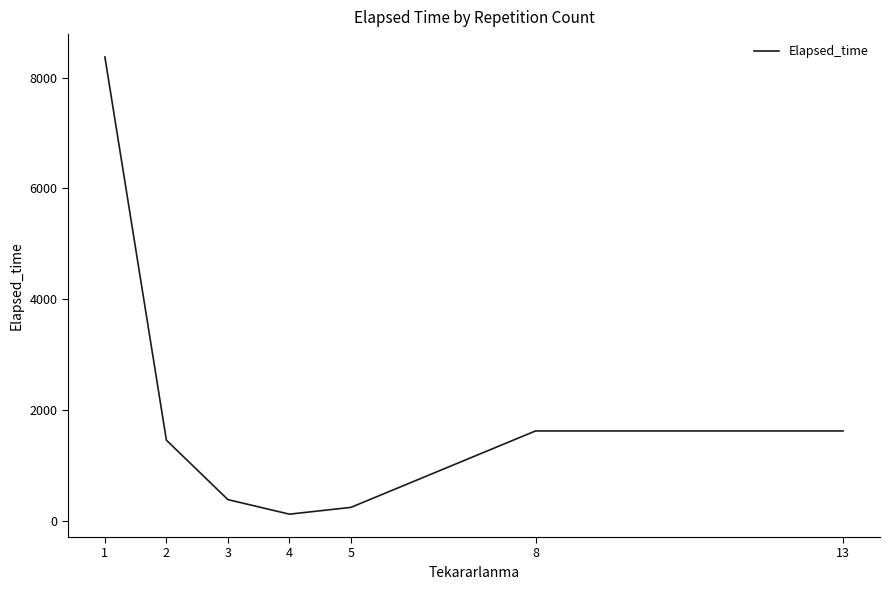

Reading right to left, transcribe all the data shown in this chart.

1624.0	1624.0	245.0	122.5	385.0	1457.5	8372.1